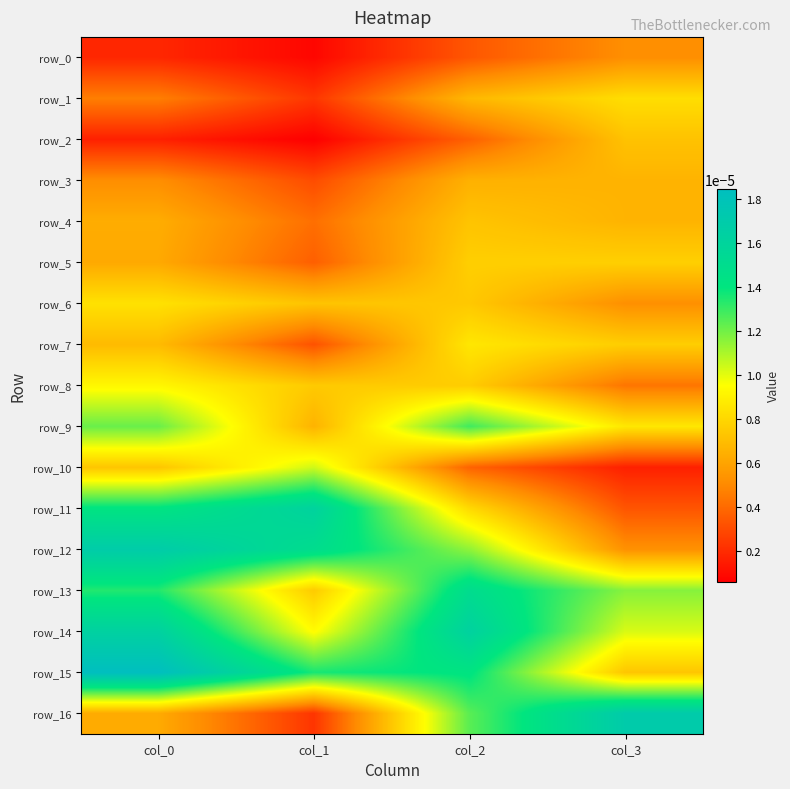

At which category is the sum across all series the highest?

col_0